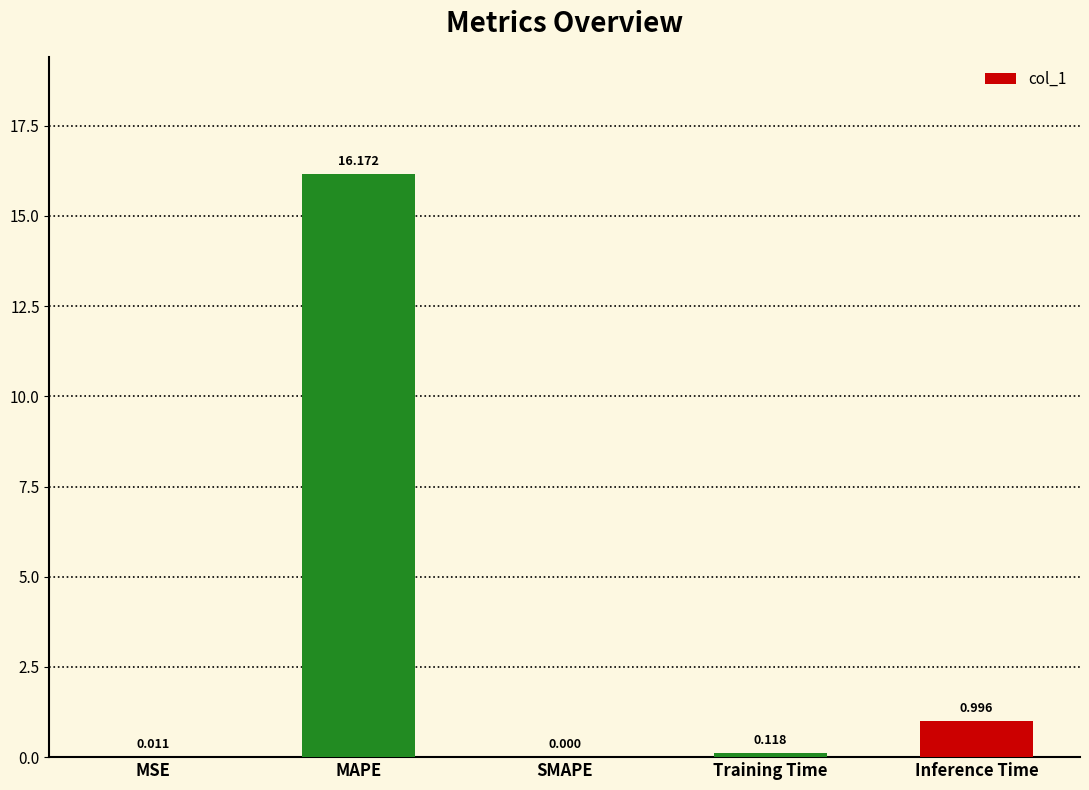

Which label corresponds to the largest value in the chart?

MAPE